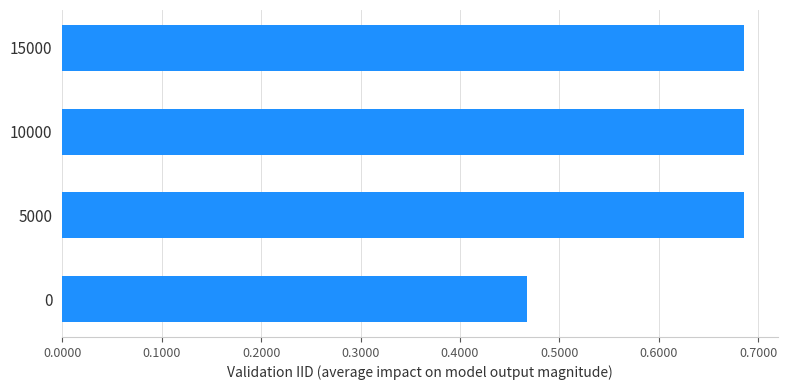

True or false: the data shows 1.2 at 15000.

False